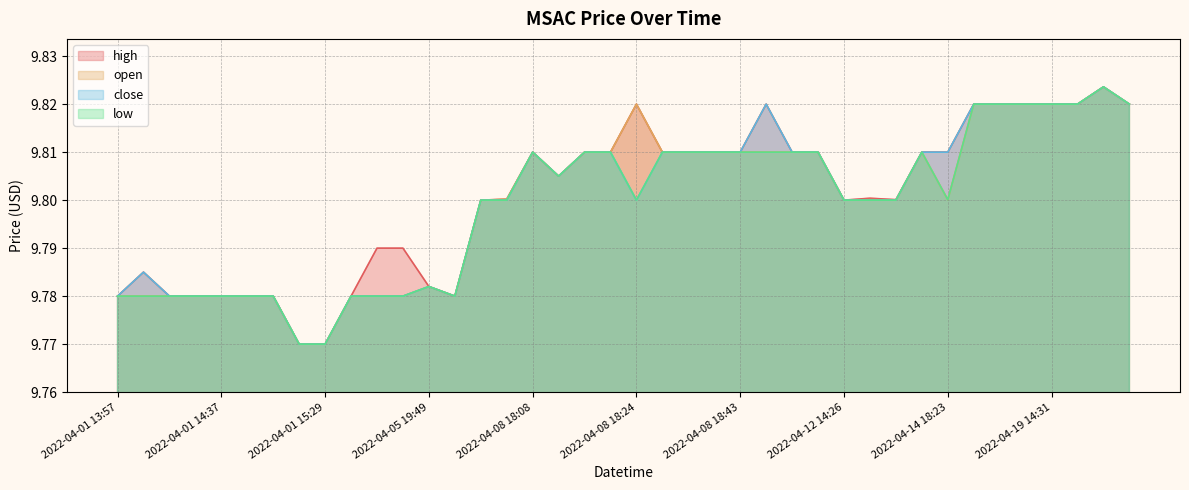

What is the highest value of the low series?

9.8